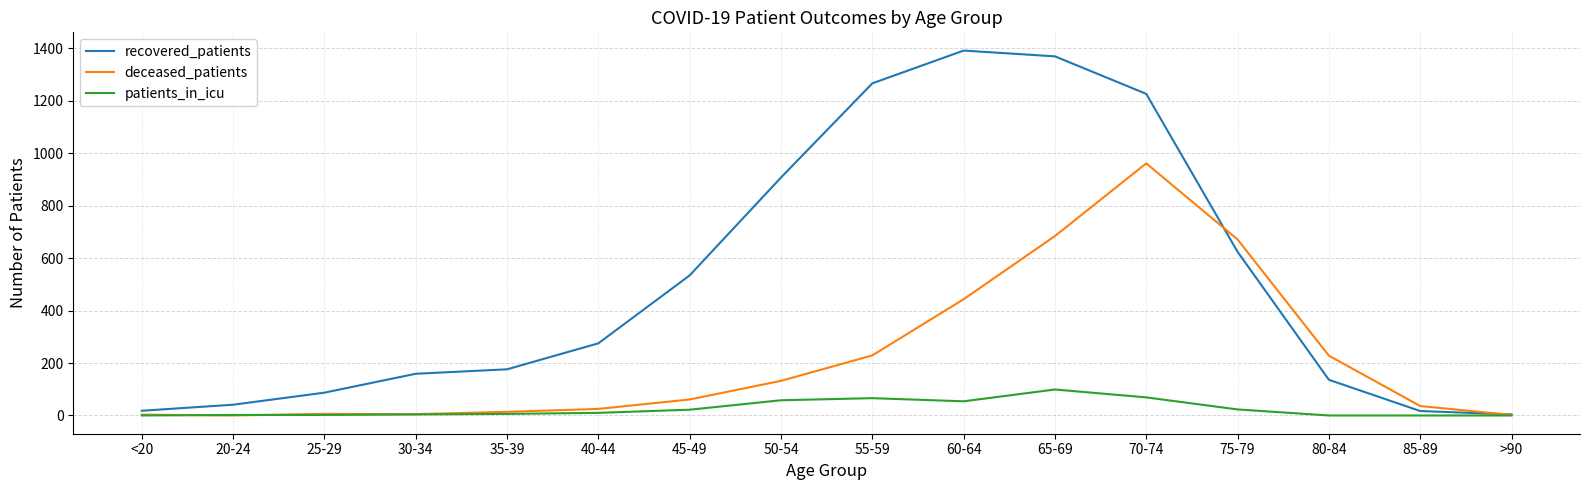

Is it true that deceased_patients equals 132 at 50-54?

True